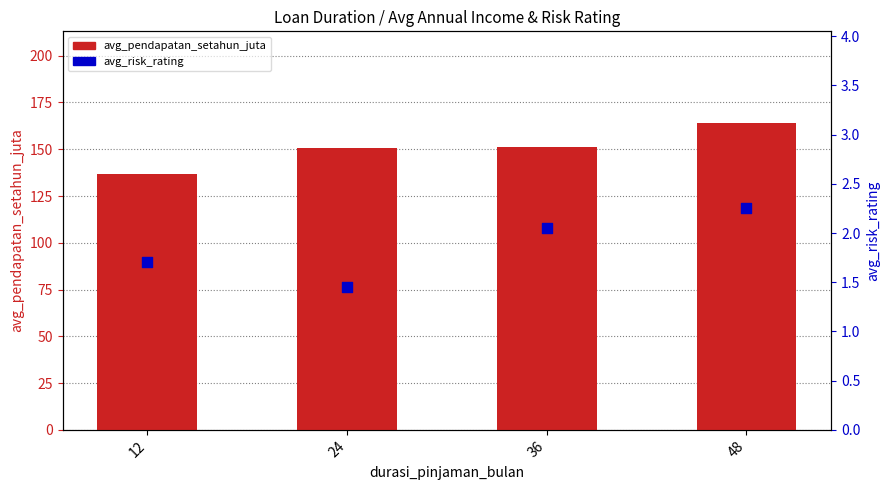

At which category is the sum across all series the highest?

48